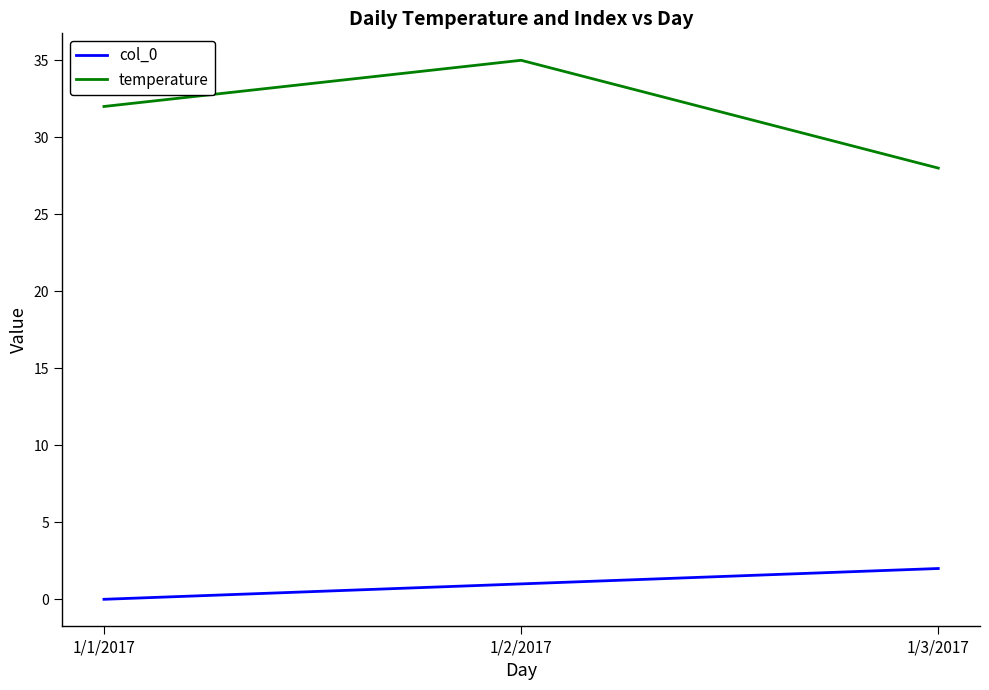

At 1/2/2017, list the series in order from largest to smallest.

temperature, col_0